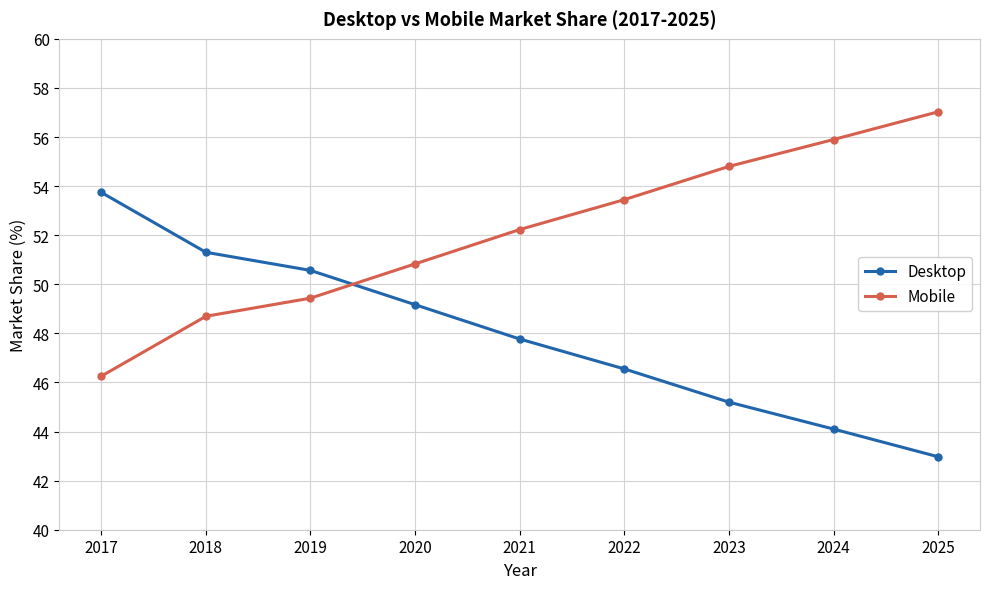

What is the difference between the maximum and minimum values in the Mobile series?

10.8